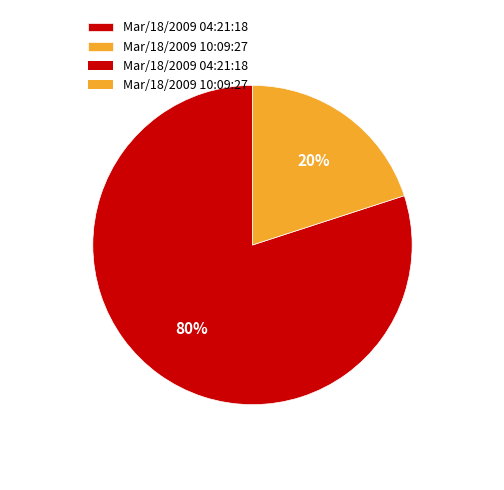

To the nearest percent, what is the average slice percentage?

50%